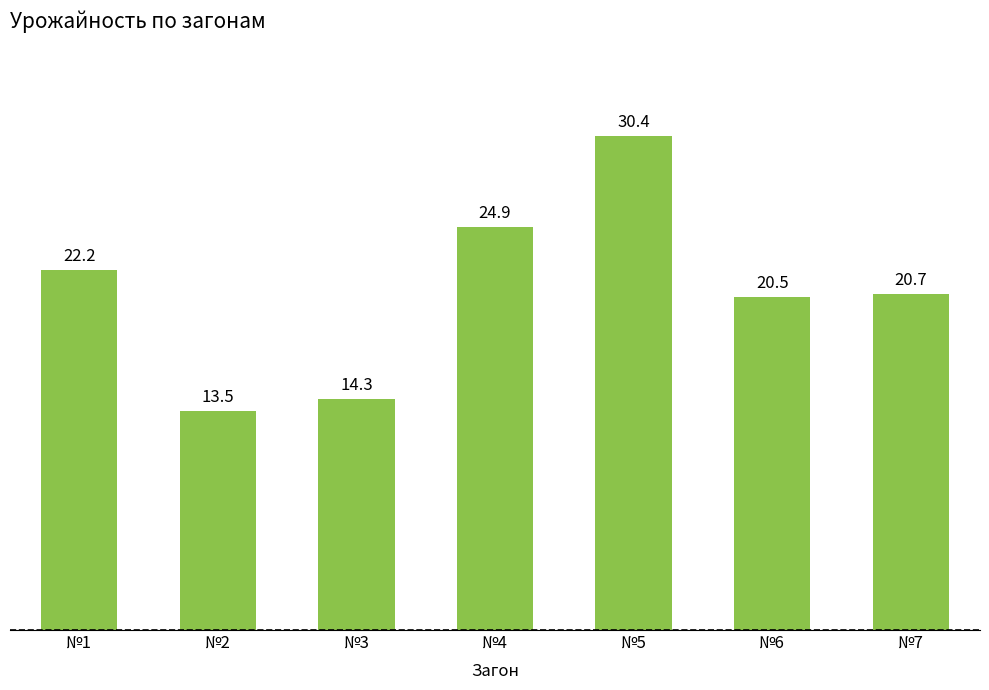

How many bars are there in total?

7